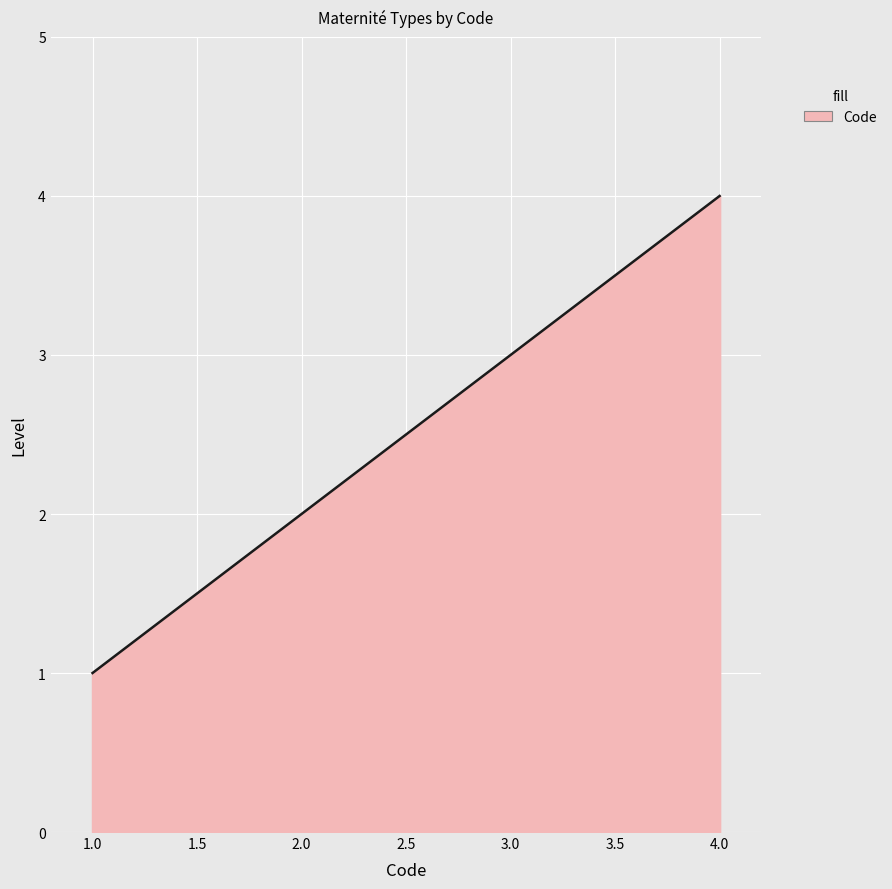

Is it true that the value at 2.0 is 2?

True